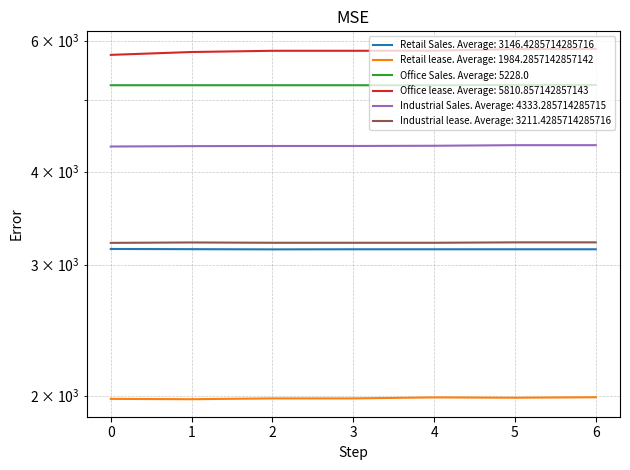

True or false: Retail Sales has more than 0 interior local peaks.

False